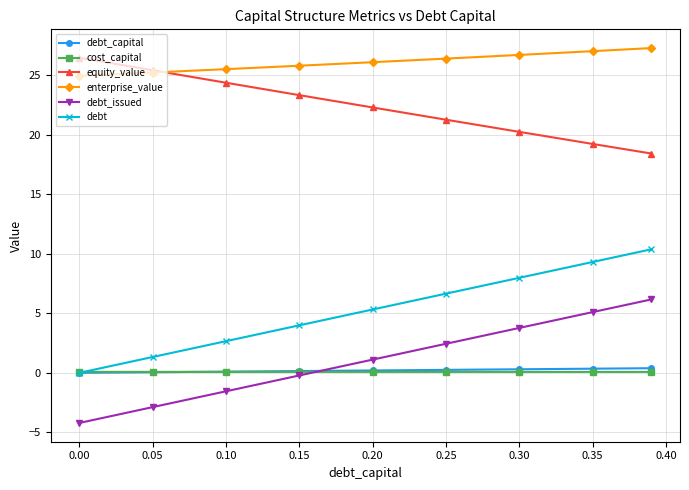

What is the greatest value displayed?

27.3